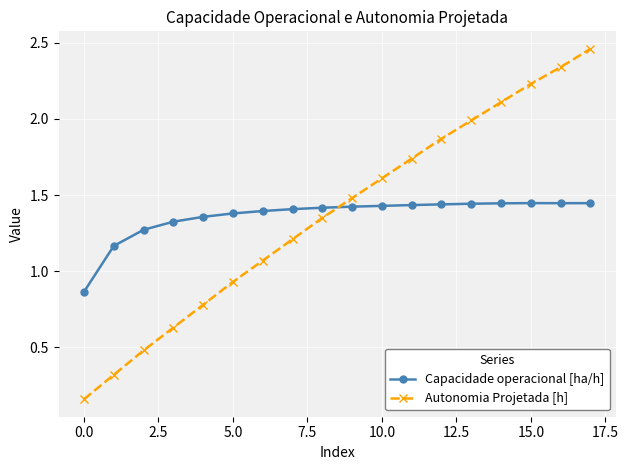

What is the sum of all Capacidade operacional [ha/h] values?

24.5